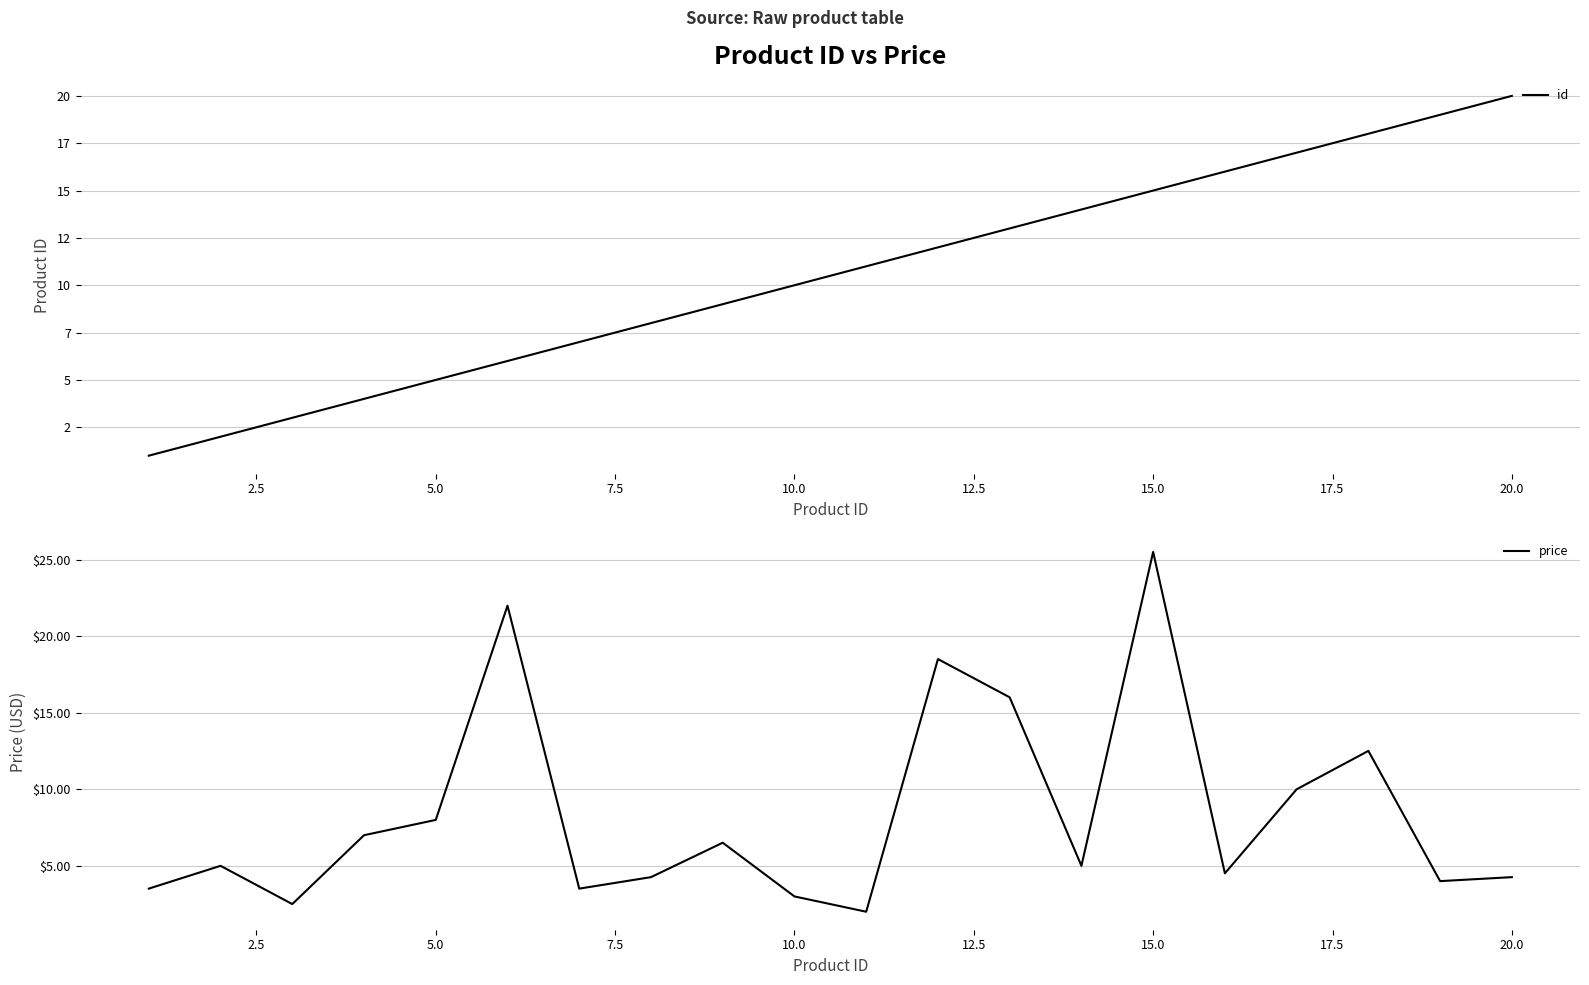

How many intersections are there between price and id?

7